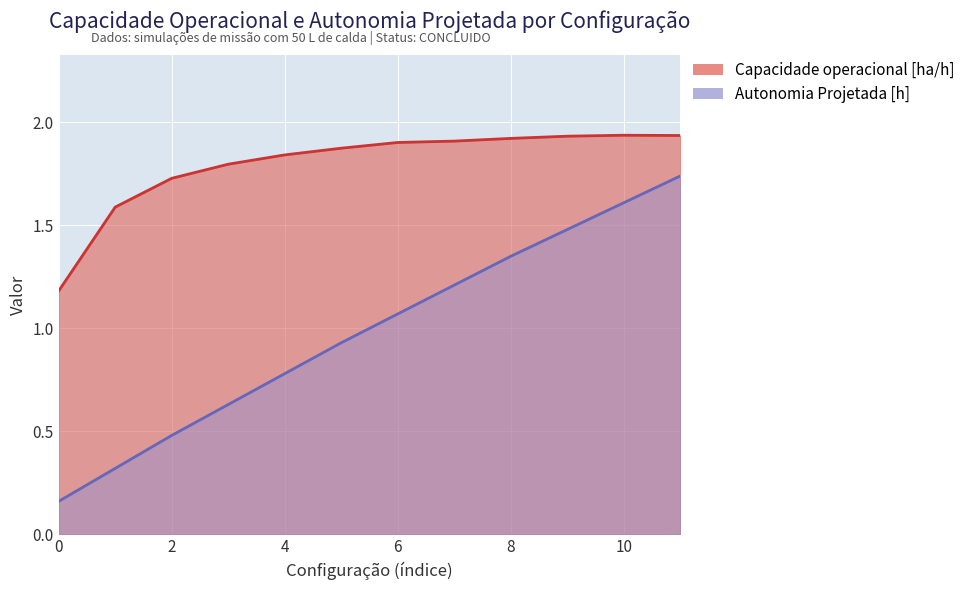

Which series changed the most between 8 and 10?

Autonomia Projetada [h]